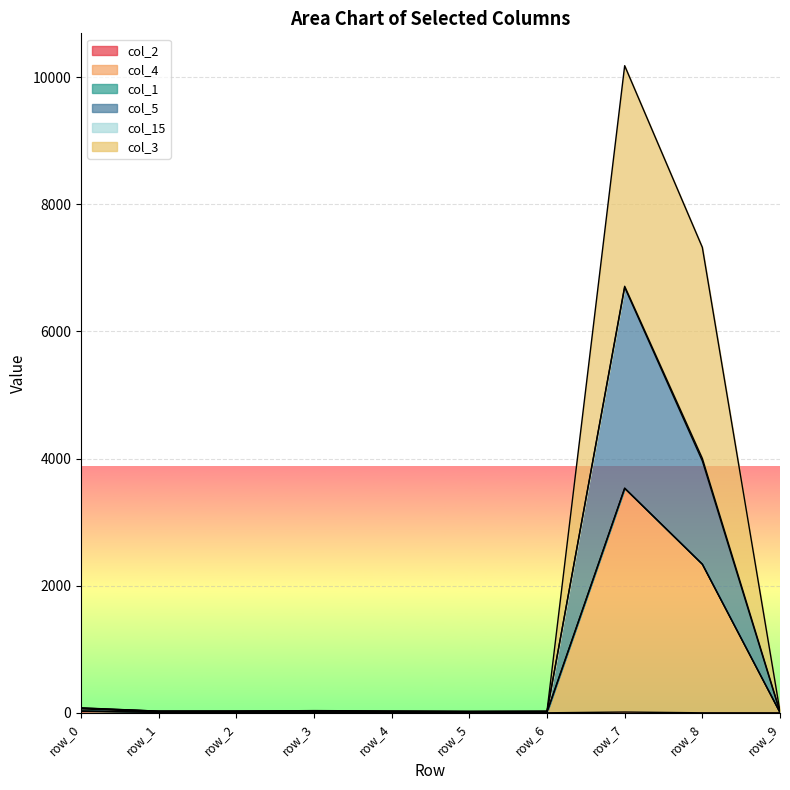

Does the chart display data point markers on the line(s)?

No